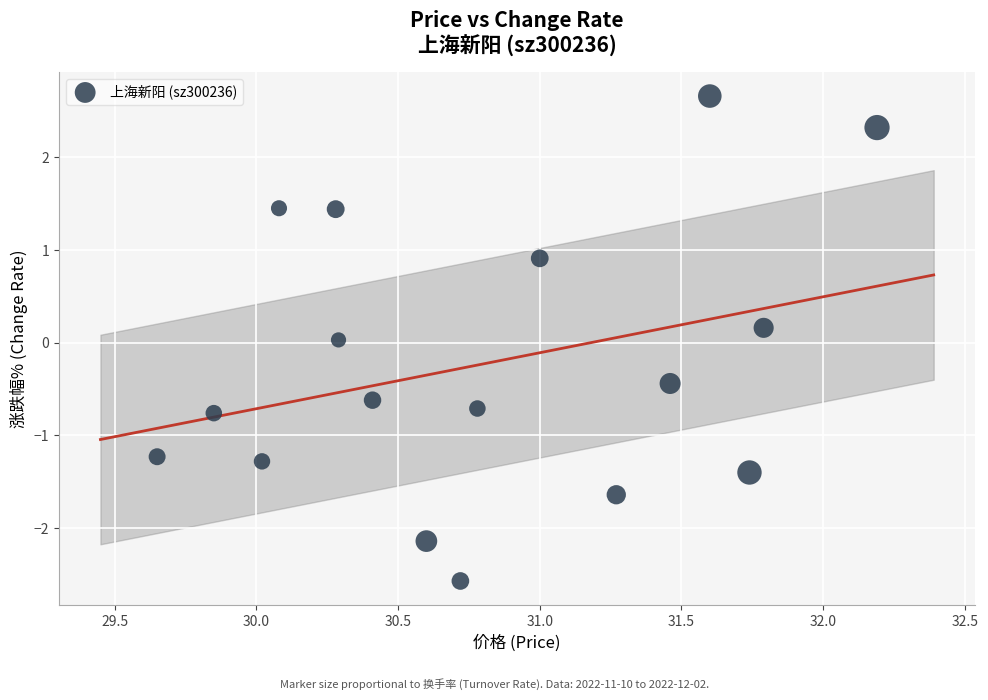

What is the range of X values (max minus min)?

2.5